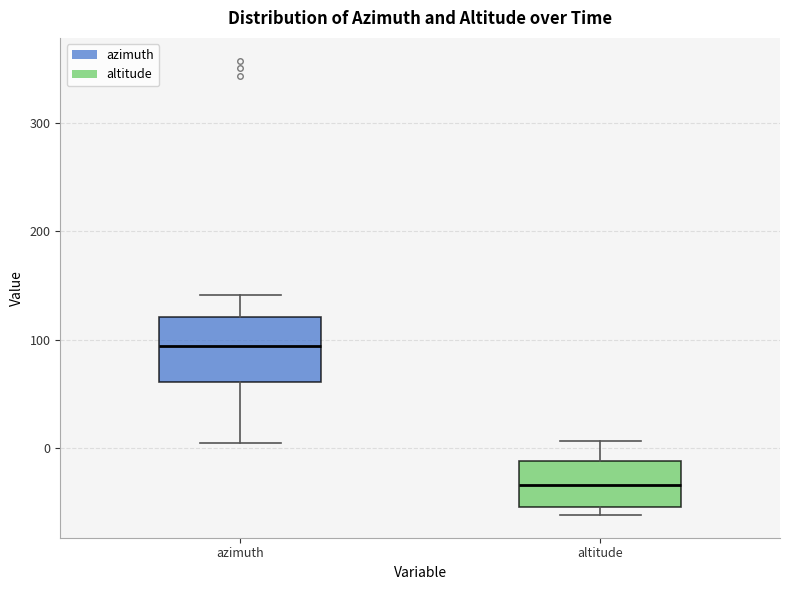

Where does the upper whisker of the box for altitude end on the y-axis? The values are not printed on the chart, so give them approximately, as read against the axis.

10